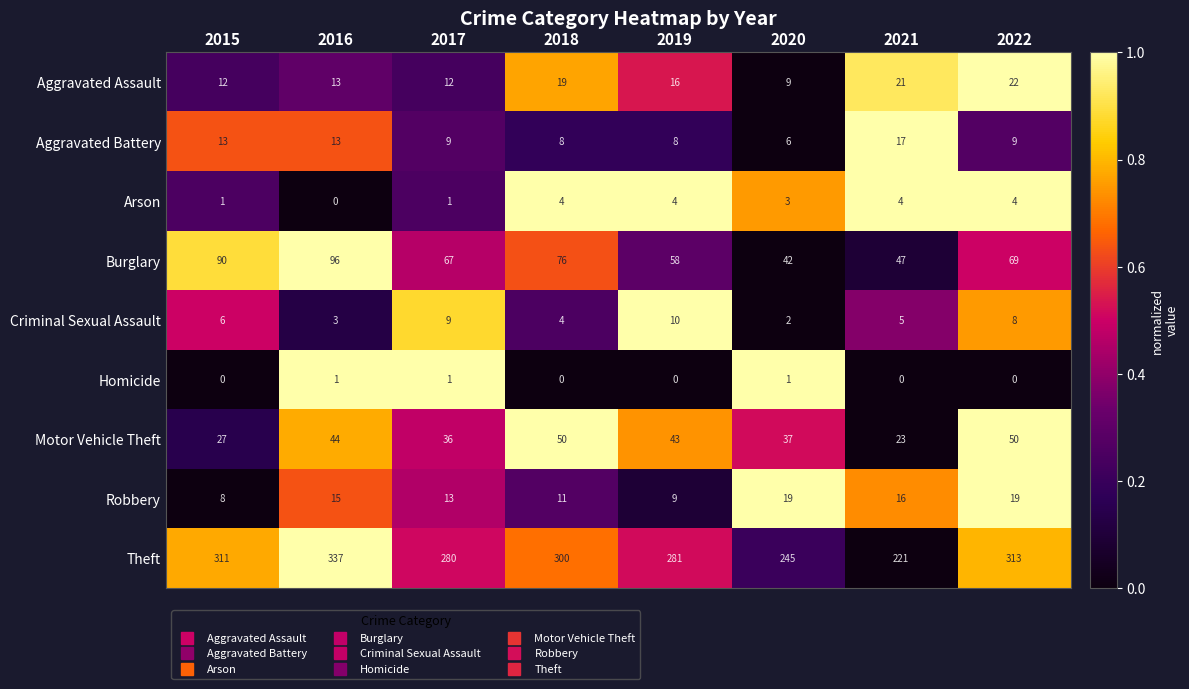

At how many categories does at least one series exceed 0?

8